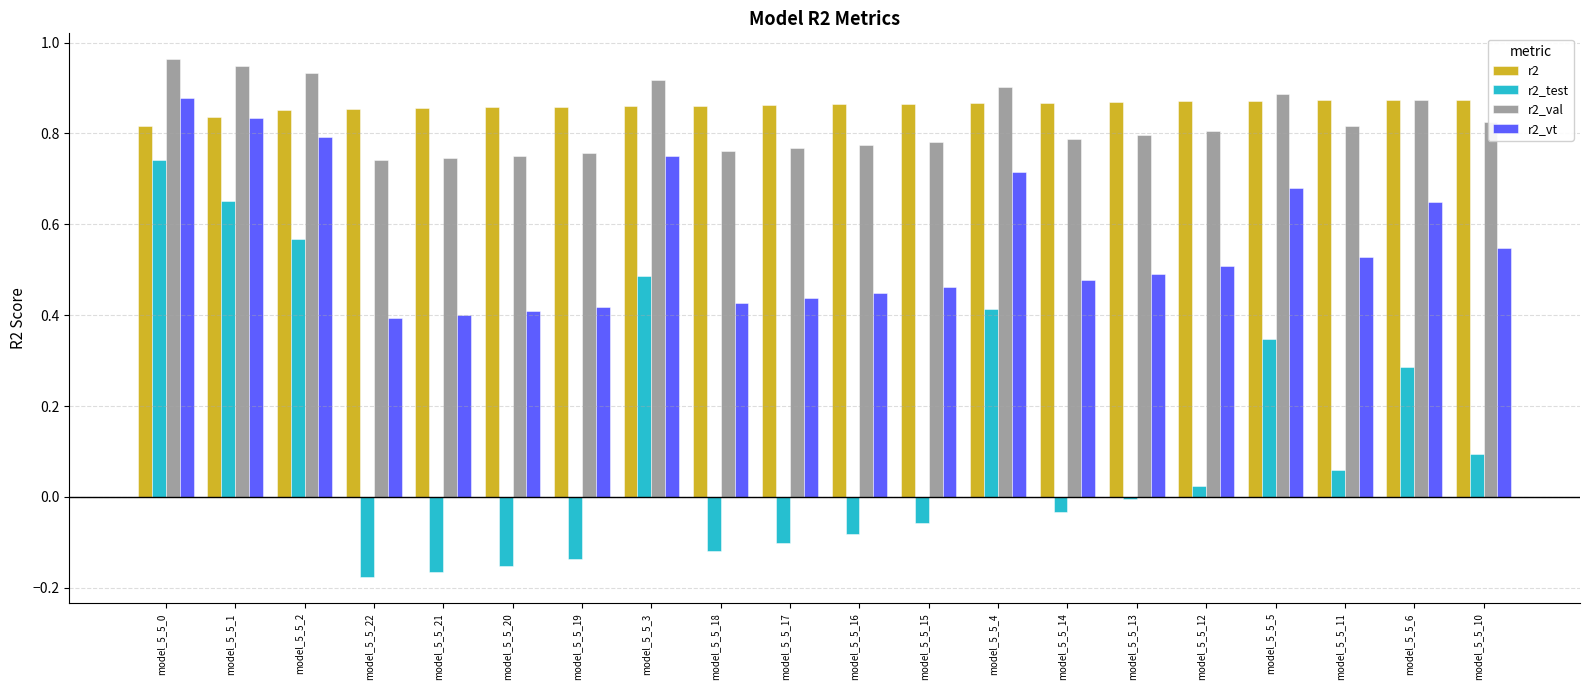

What are all the series names shown in the legend?

r2, r2_test, r2_val, r2_vt